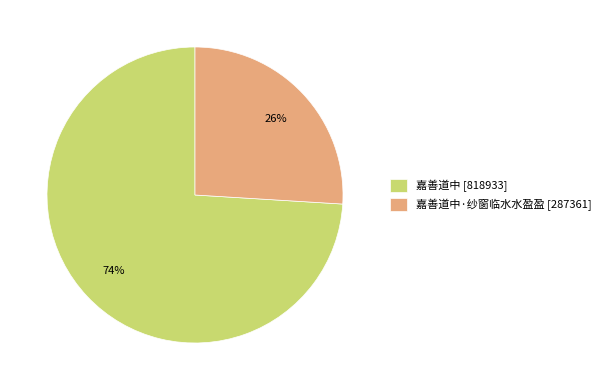

Is it true that 嘉善道中 [818933] is 74% of the pie?

True